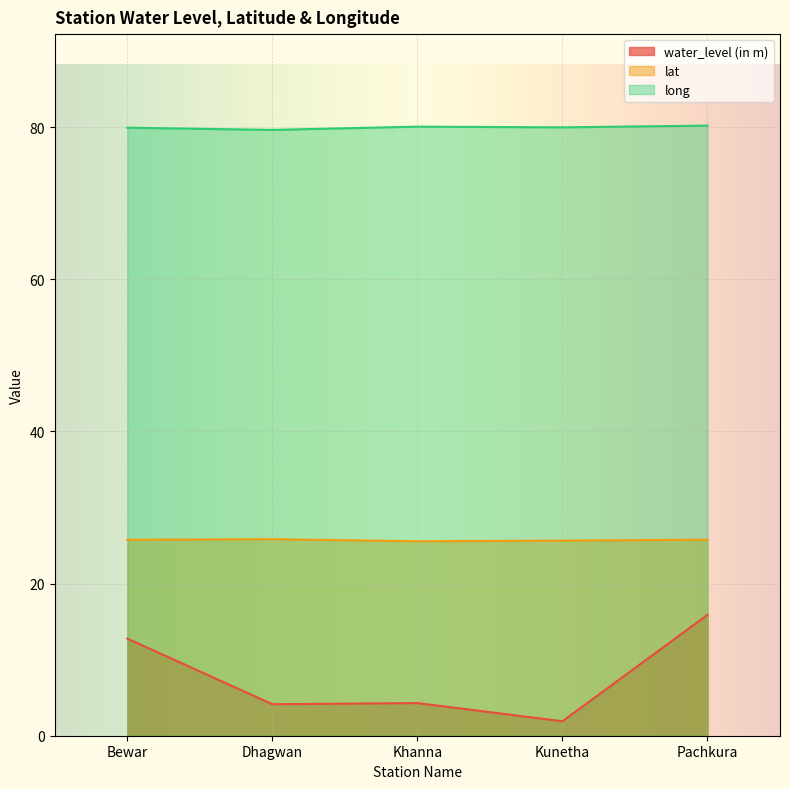

Reading left to right, transcribe all the data shown in this chart.

water_level (in m): 12.8	4.1	4.3	1.9	15.9
lat: 25.8	25.8	25.6	25.6	25.8
long: 79.9	79.6	80.1	80.0	80.2